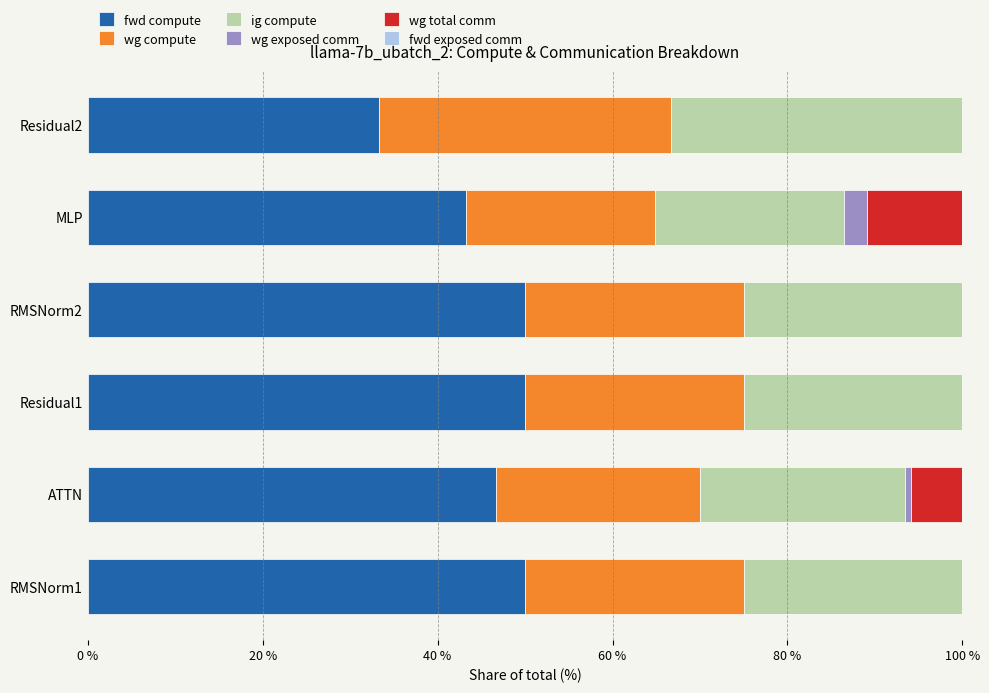

The fwd compute series shows 46.4 at Residual2. True or false?

False